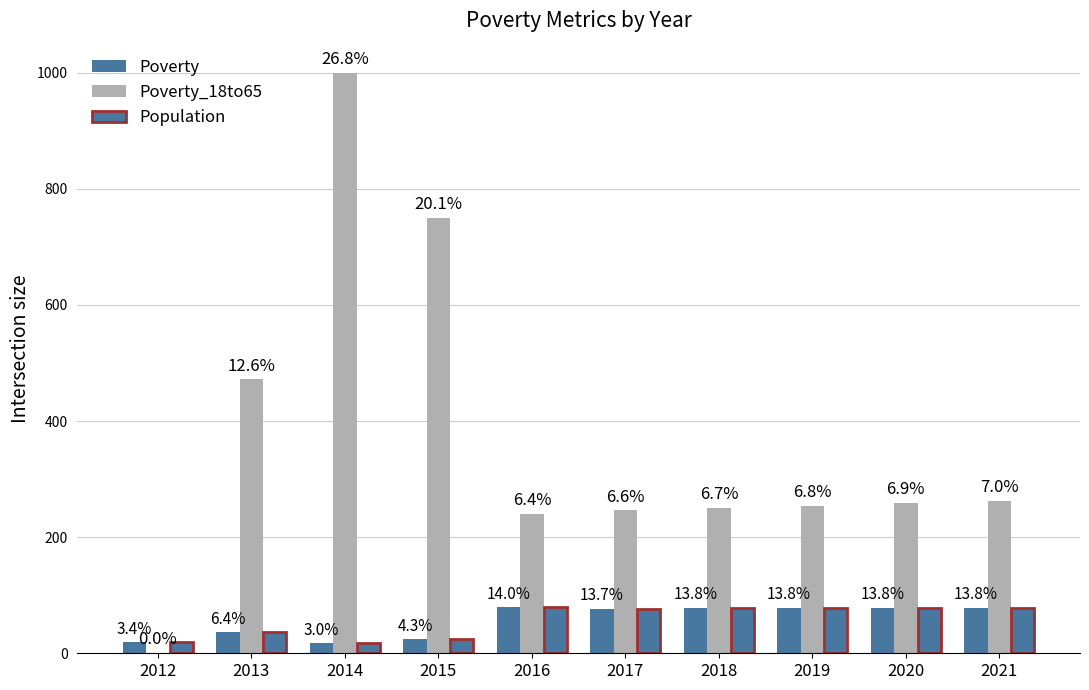

What is the difference between the second highest and minimum values in the Poverty_18to65 series?

749